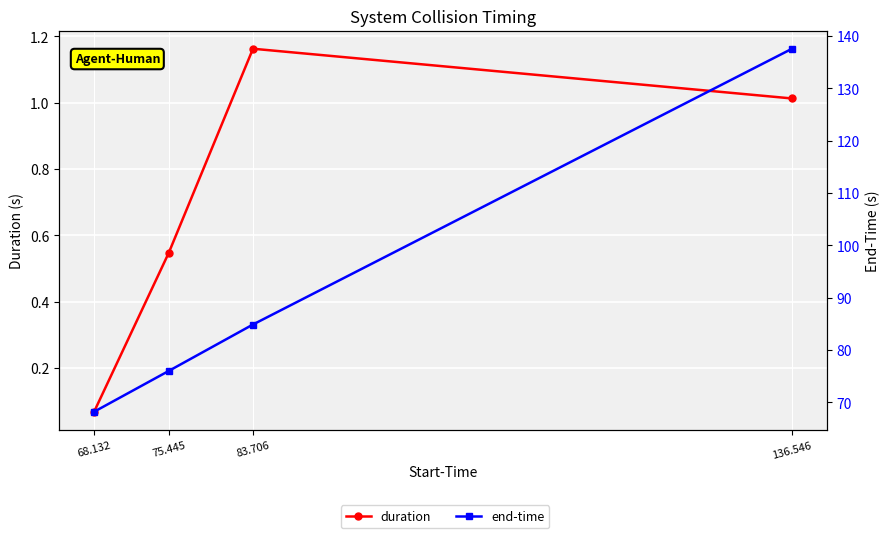

What is the average value of the end-time series?

91.7